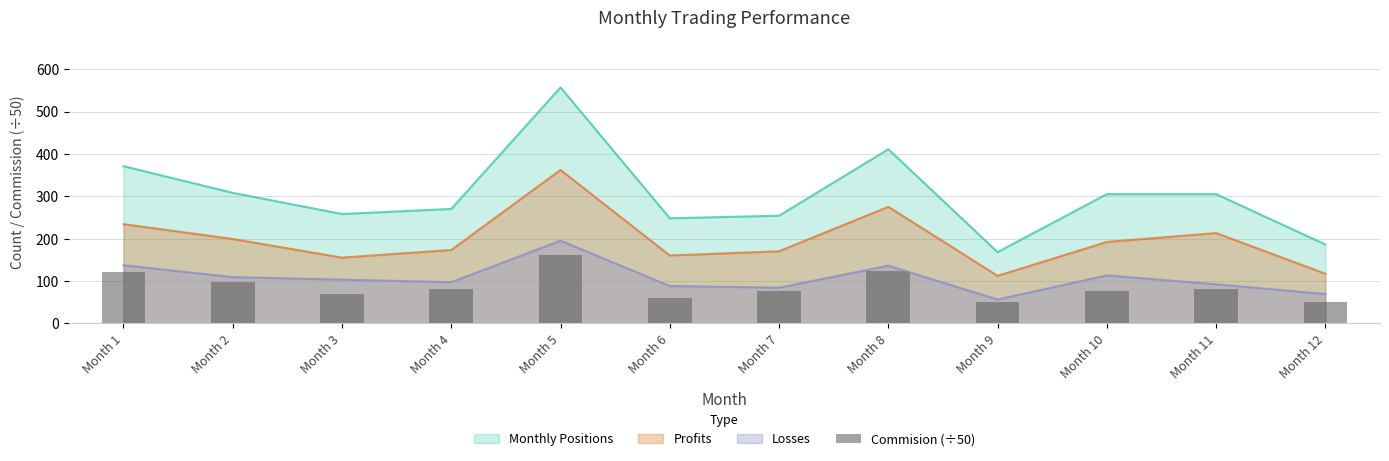

How many categories are shown in the chart?

12